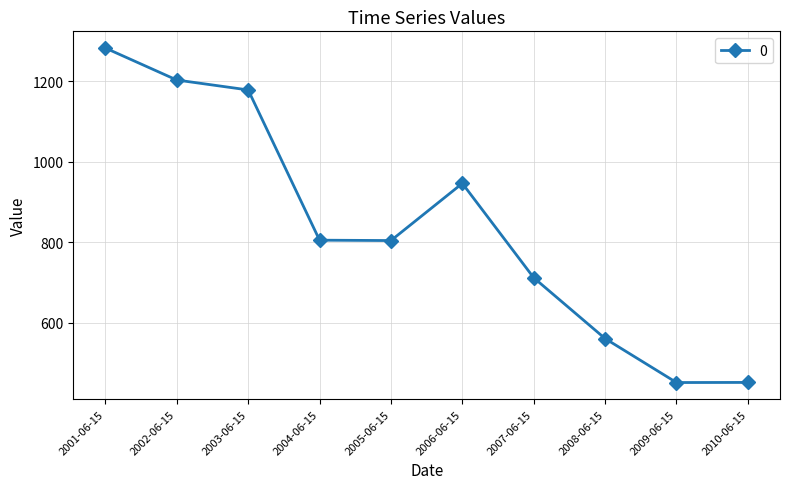

What is the difference between the values at 2009-06-15 and 2006-06-15?

494.4